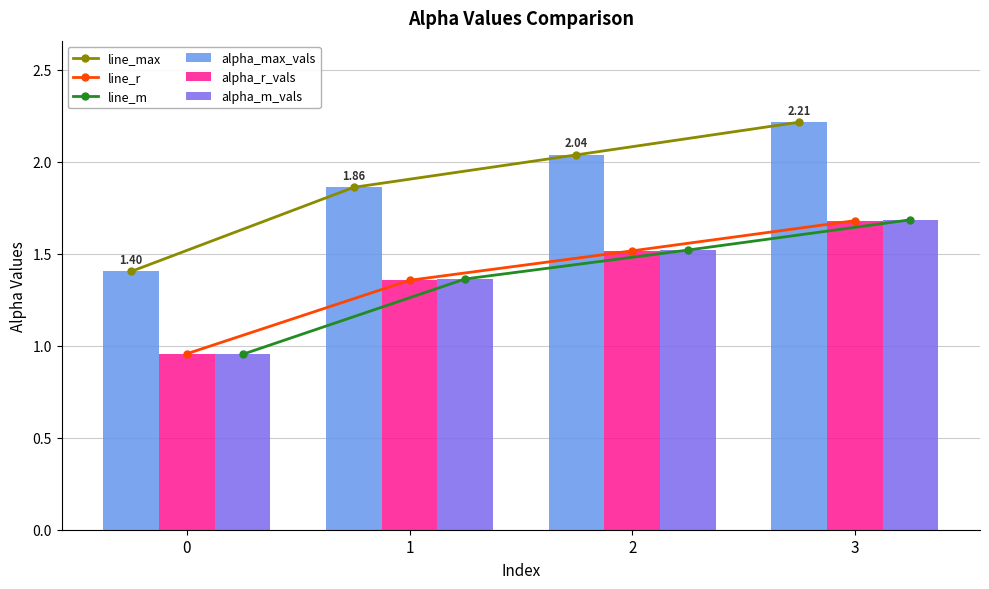

The line_m series shows 0.6 at 2. True or false?

False